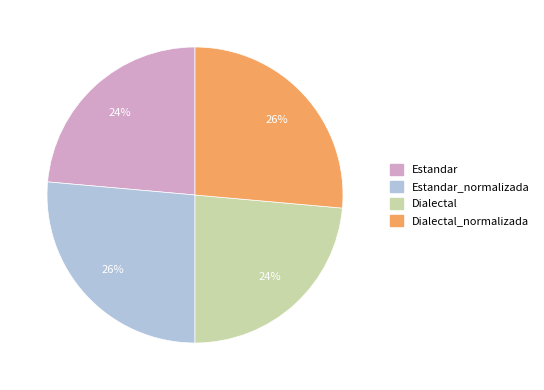

How many segments does this pie chart have?

4